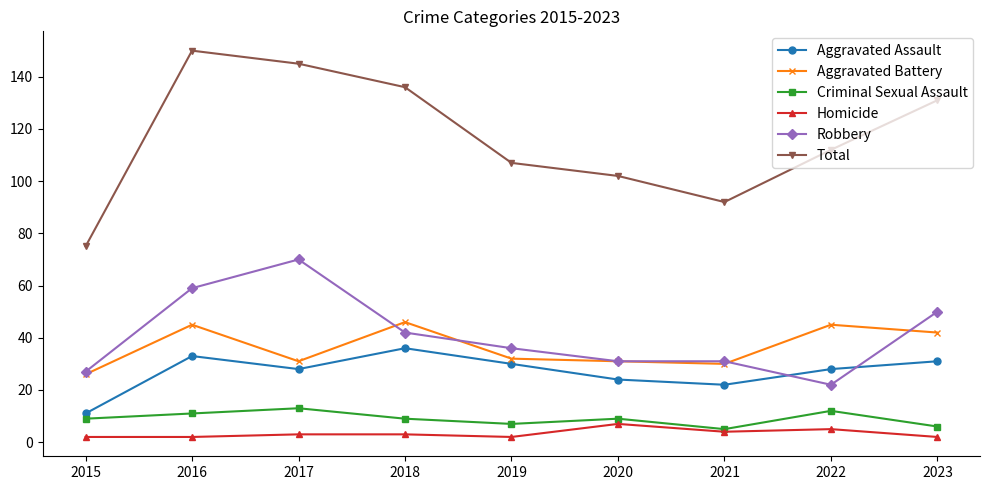

What is the maximum value shown in the chart?

150